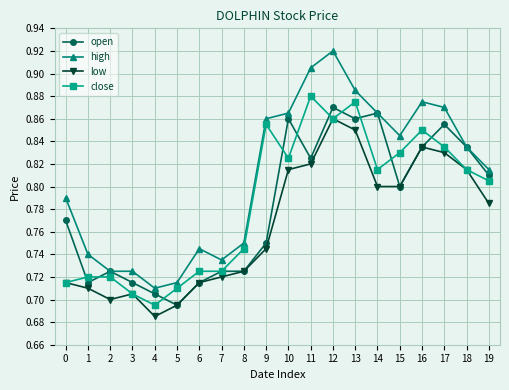

True or false: low has more than 2 interior local peaks.

True